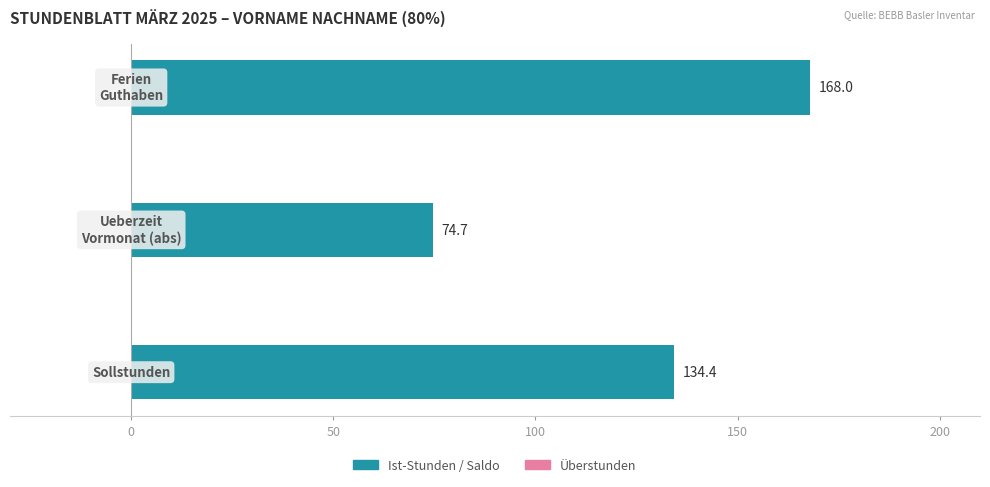

What is the difference between the second highest and minimum values?

59.7